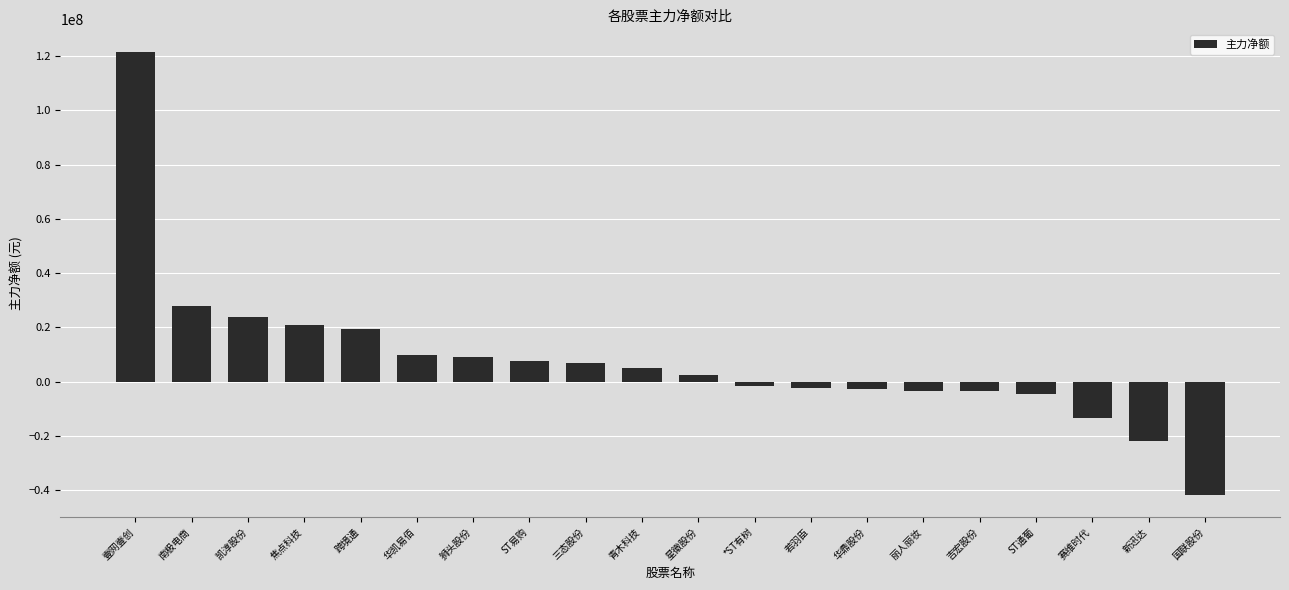

Which has a higher value, 丽人丽妆 or 壹网壹创?

壹网壹创